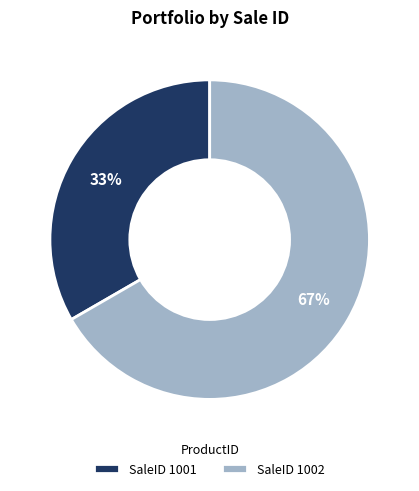

Is it true that SaleID 1001 is 45% of the pie?

False